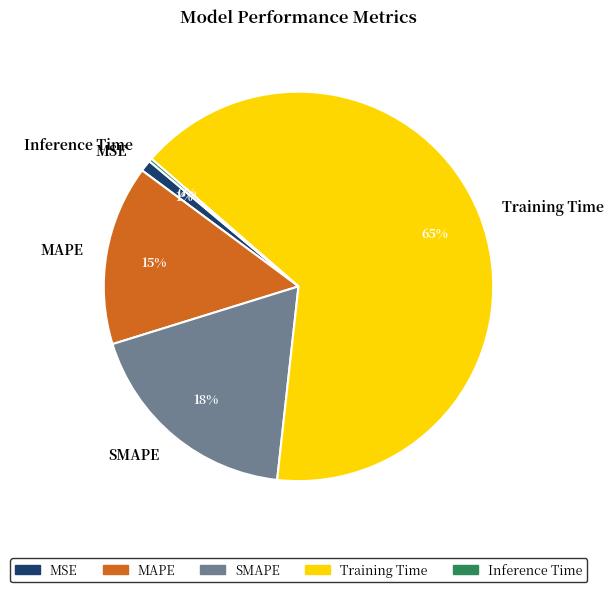

What is the largest slice in the pie chart?

Training Time